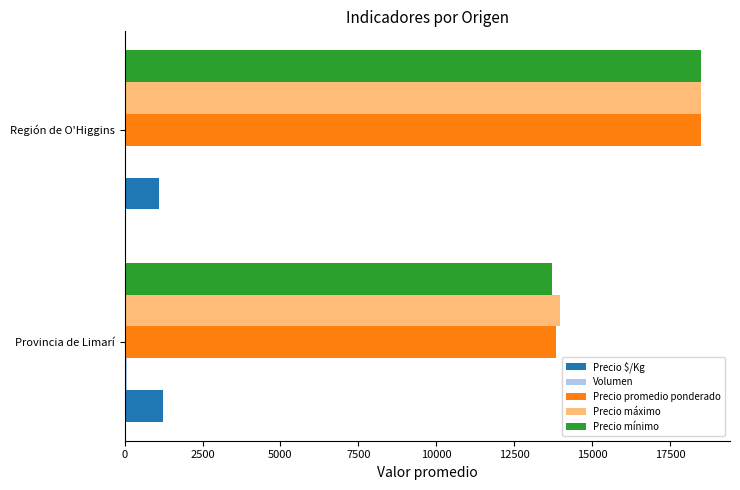

Which series changed the most between Provincia de Limarí and Región de O'Higgins?

Precio mínimo